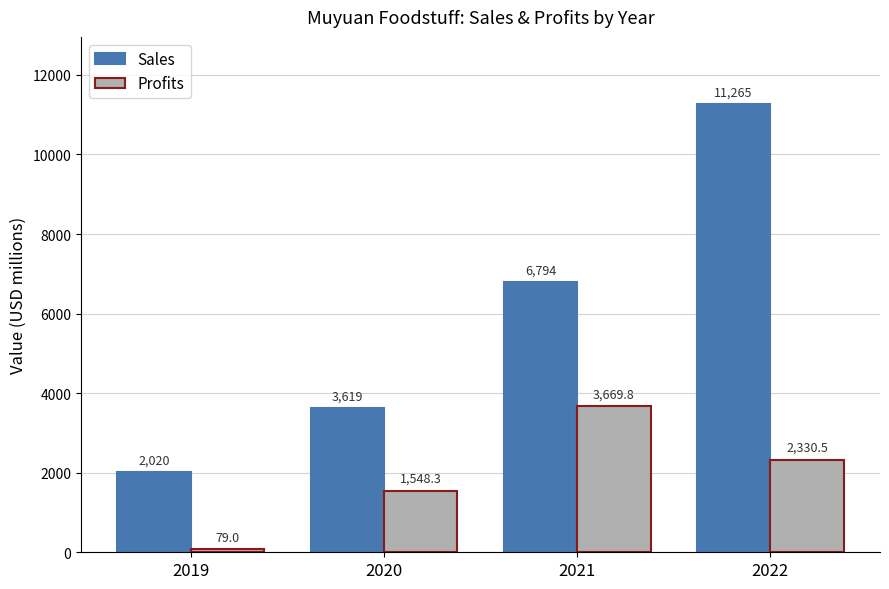

Which series has the widest spread of values?

Sales